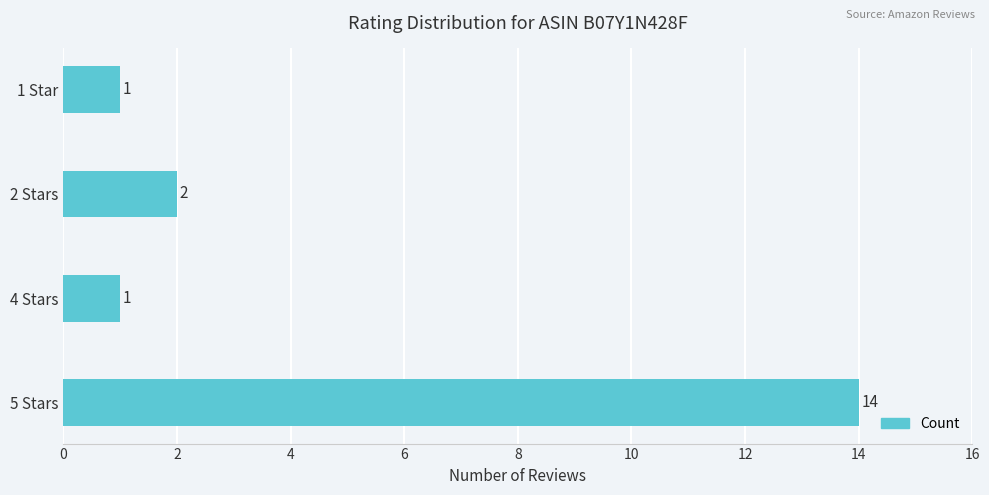

Reading bottom to top, transcribe all the data shown in this chart.

5 Stars=14	4 Stars=1	2 Stars=2	1 Star=1